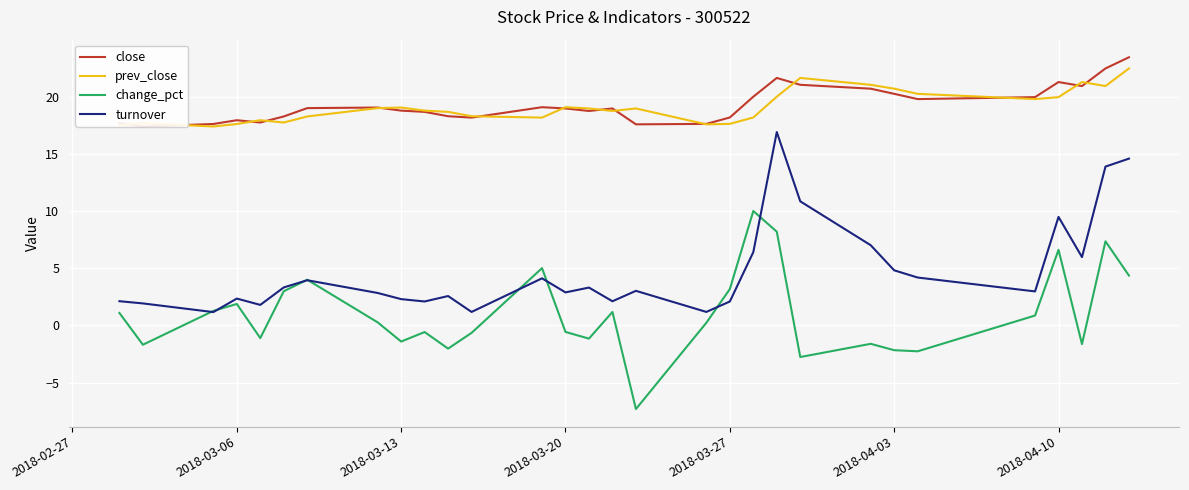

What is the lowest value of the change_pct series?

-7.3